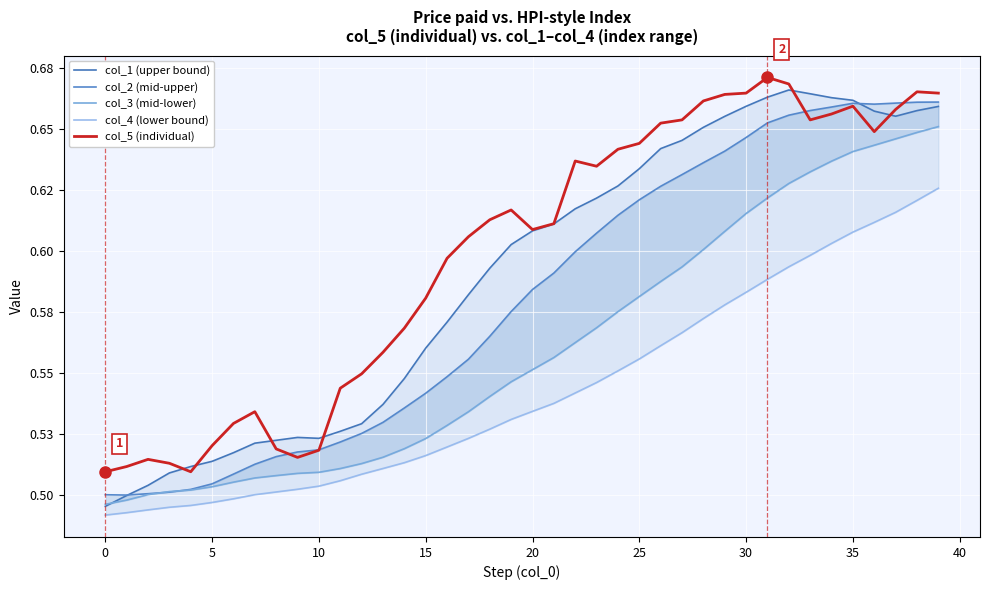

What is the spread (max minus min) of values at 19?

0.1